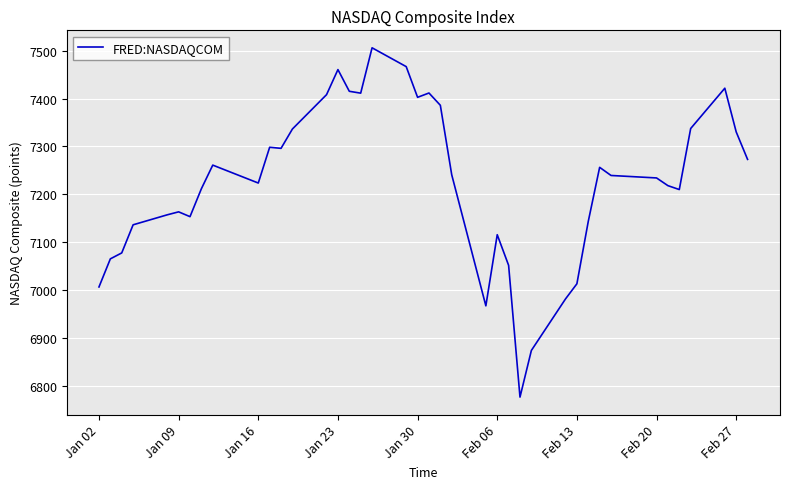

What is the smallest value displayed?

6777.2